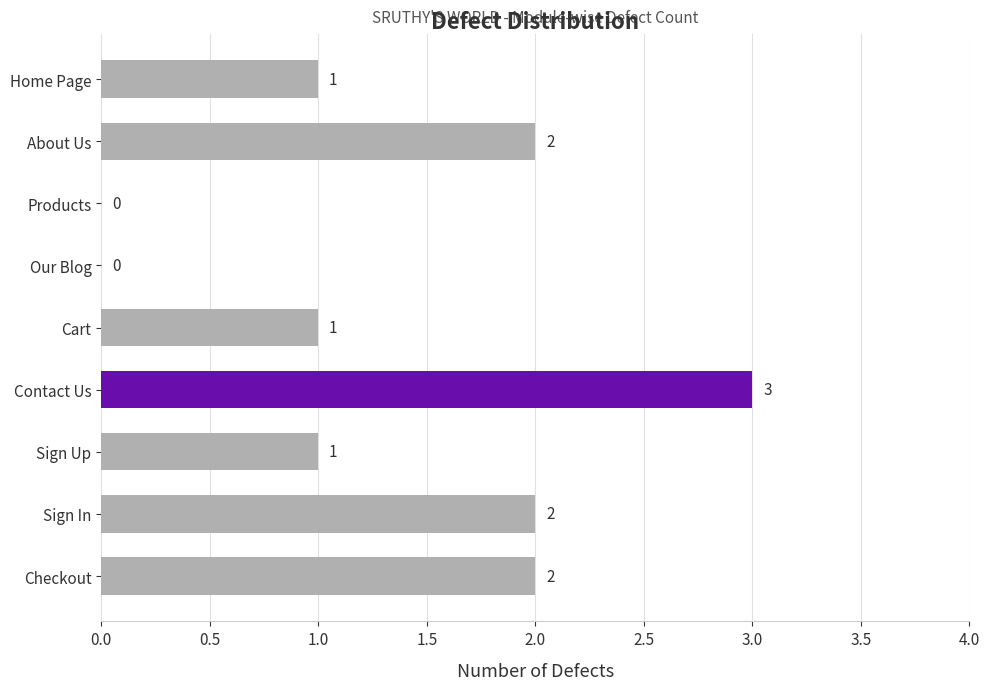

Approximately how many times larger is the value at Checkout compared to Contact Us?

0.7